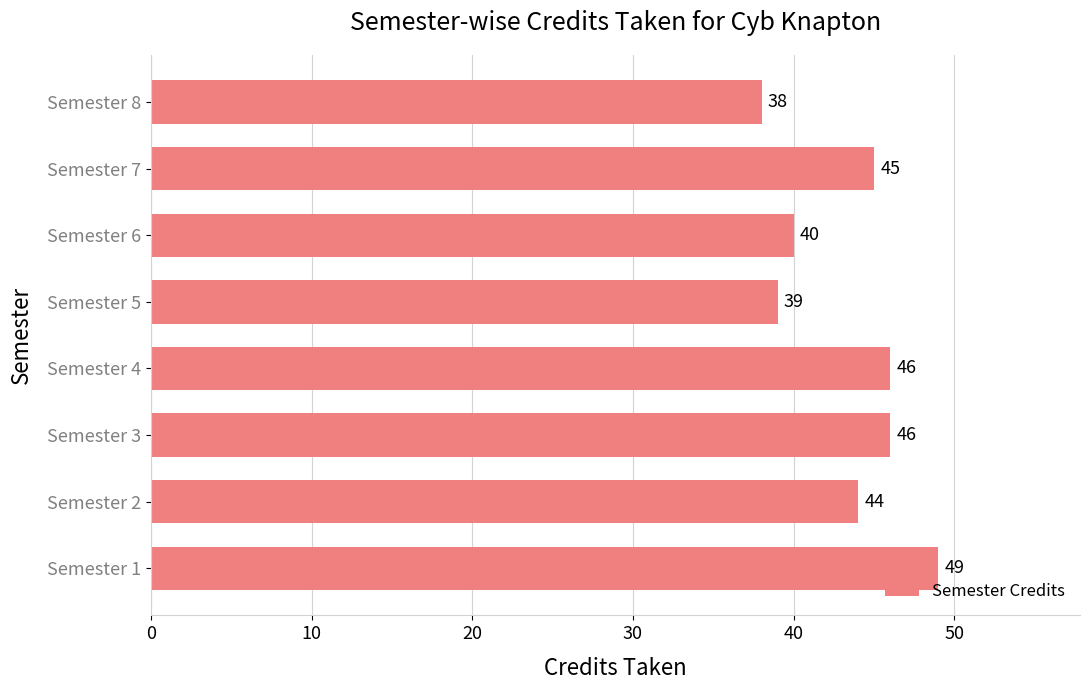

How many data points does each series have?

8